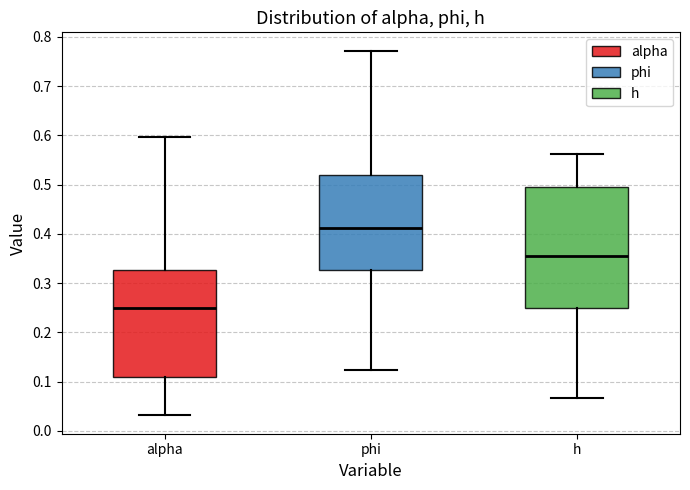

Where does the median line of the box for phi sit on the y-axis? The values are not printed on the chart, so give them approximately, as read against the axis.

0.41